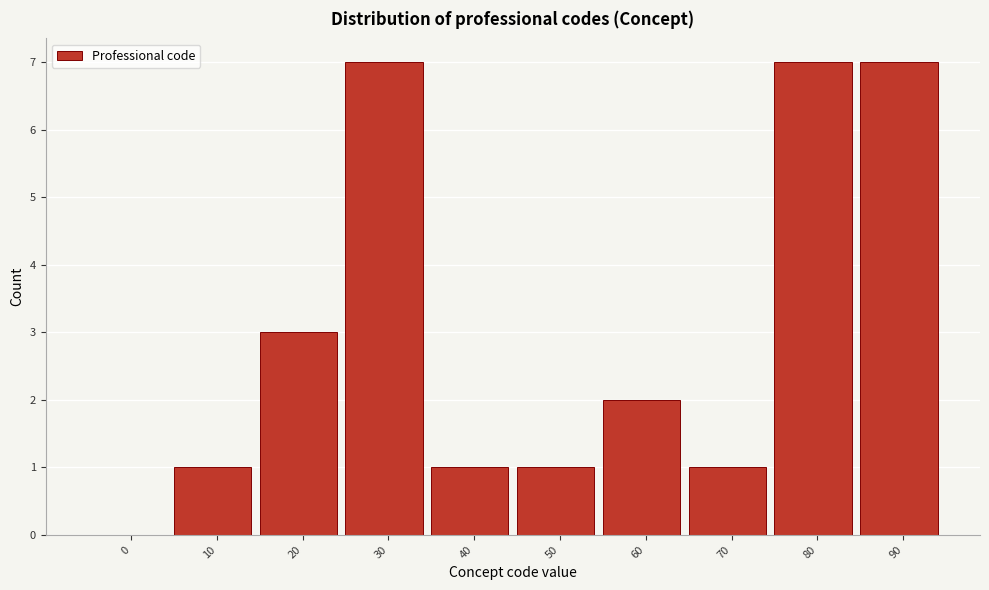

Reading left to right, what are all the values shown in this chart?

0=0	10=1	20=3	30=7	40=1	50=1	60=2	70=1	80=7	90=7